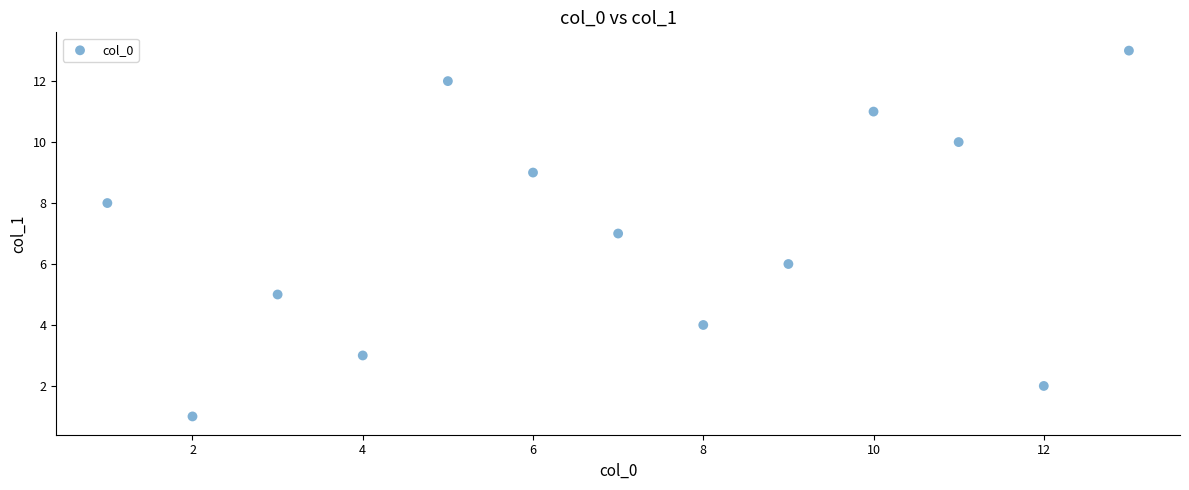

What is the range of Y values (max minus min)?

12